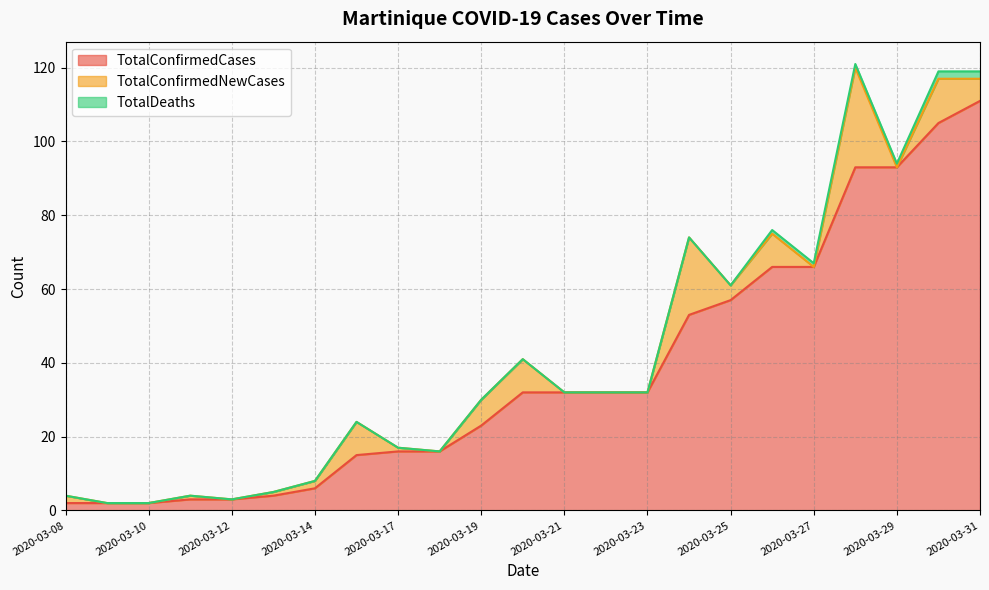

Reading left to right, transcribe all the data shown in this chart.

TotalConfirmedCases: 2	2	2	3	3	4	6	15	16	16	23	32	32	32	32	53	57	66	66	93	93	105	111
TotalConfirmedNewCases: 2	0	0	1	0	1	2	9	1	0	7	9	0	0	0	21	4	9	0	27	0	12	6
TotalDeaths: 0	0	0	0	0	0	0	0	0	0	0	0	0	0	0	0	0	1	1	1	1	2	2